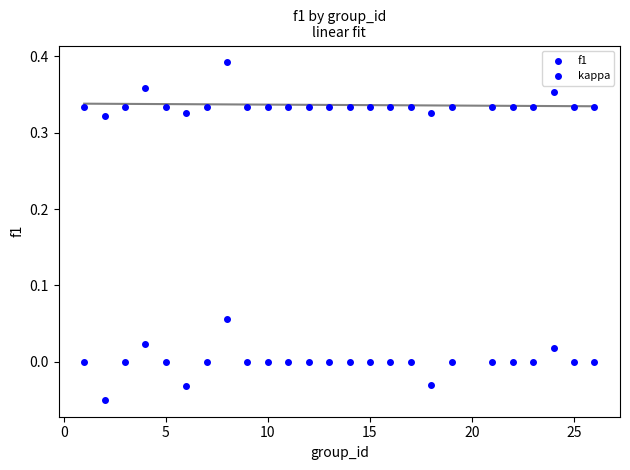

Count the number of points in this scatter plot.

50